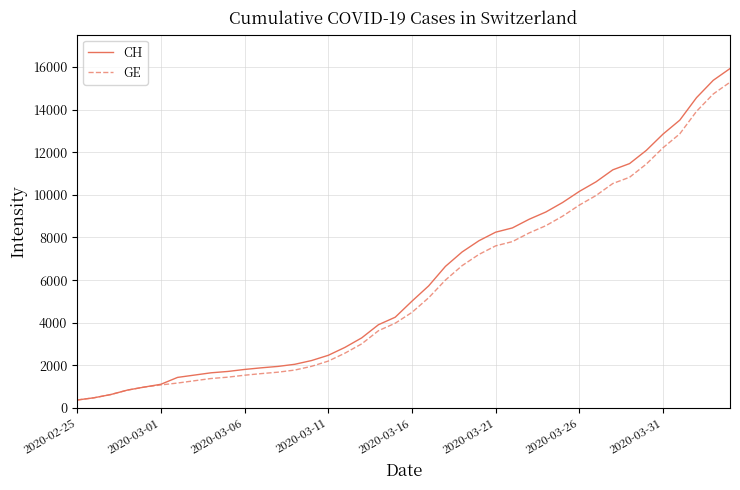

What is the smallest value displayed?

375